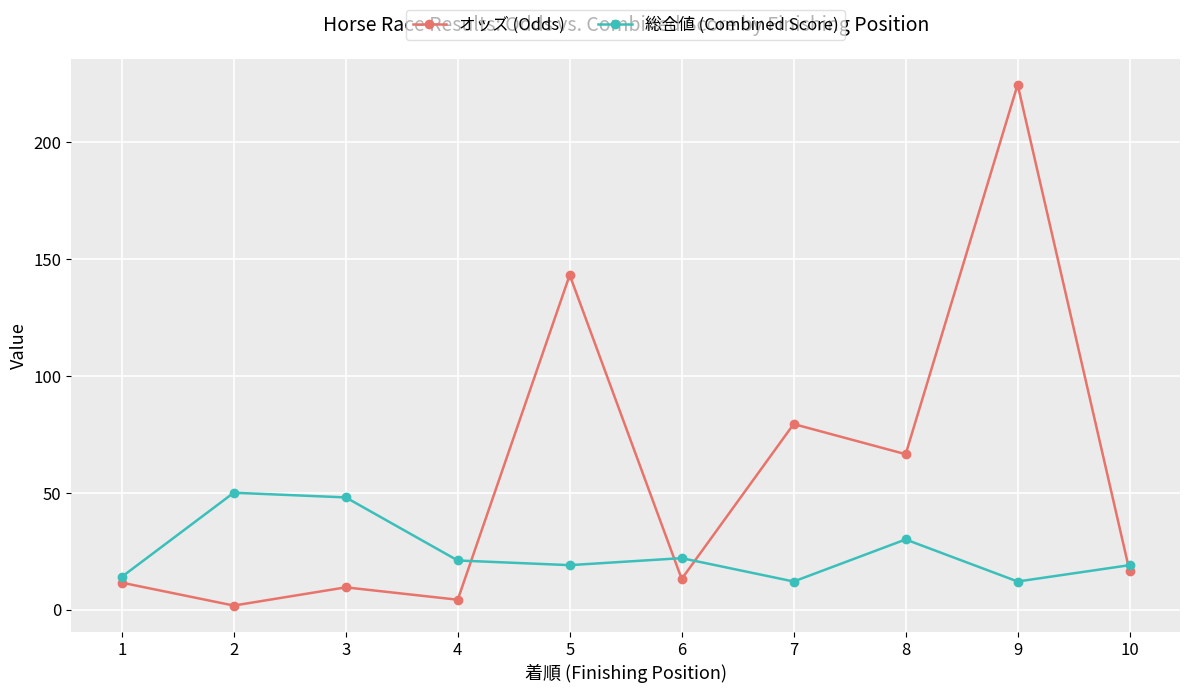

Does the chart display data point markers on the line(s)?

Yes